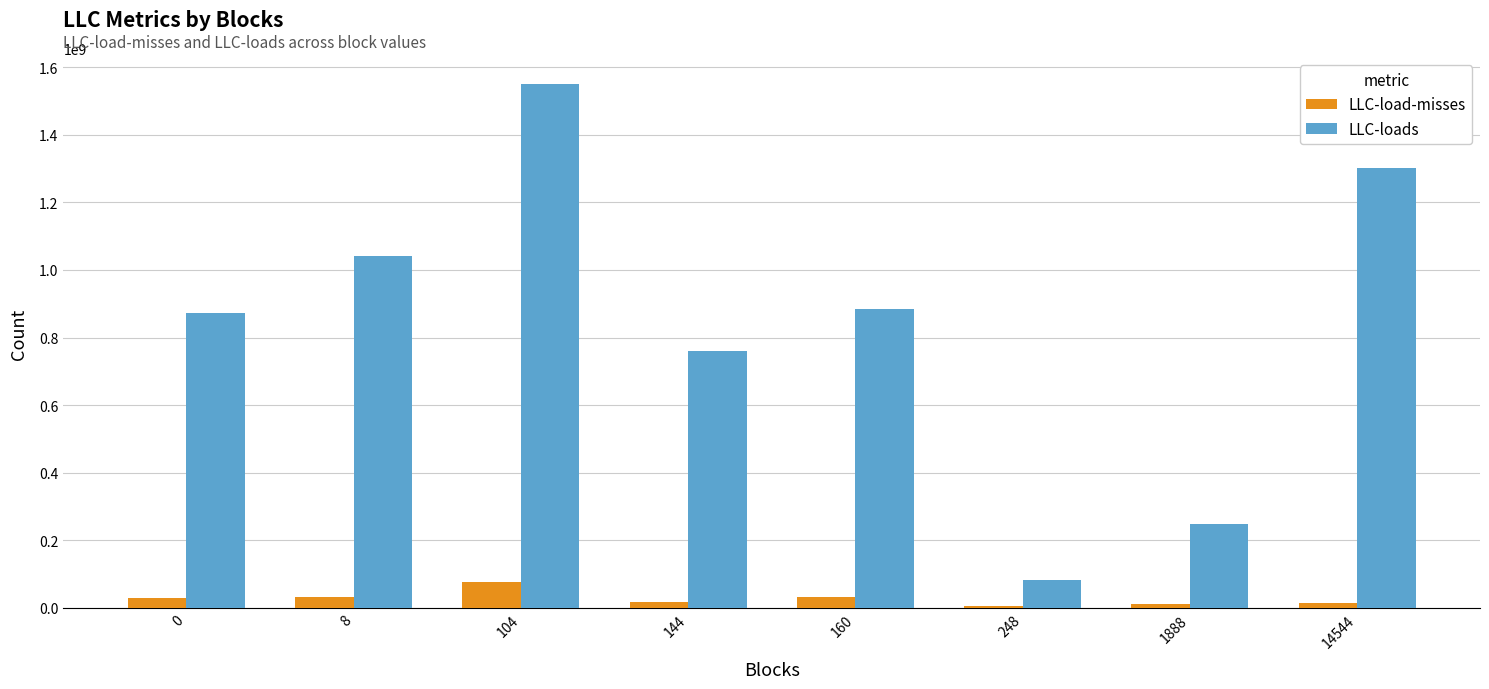

What is the sum of all LLC-loads values?

6740230680.8